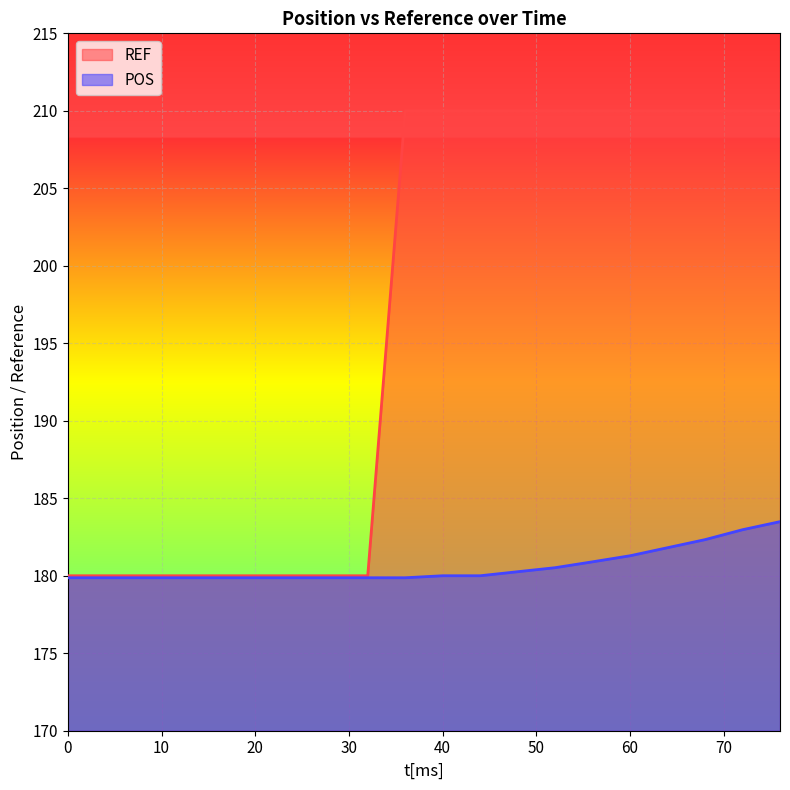

Which series has the largest total across all categories?

REF